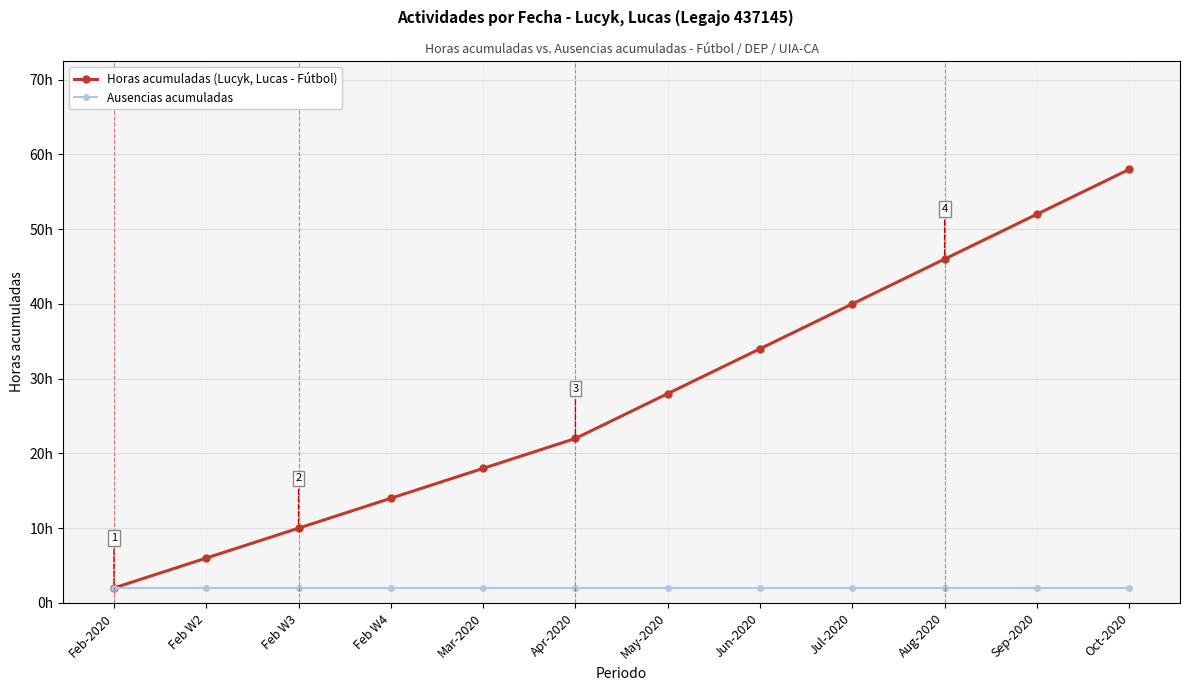

Is it true that Horas acumuladas (Lucyk, Lucas - Fútbol) equals 6 at Feb W2?

True